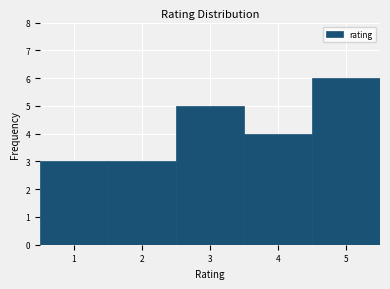

Over which range of the x-axis is the bar tallest?

4.5 to 5.5